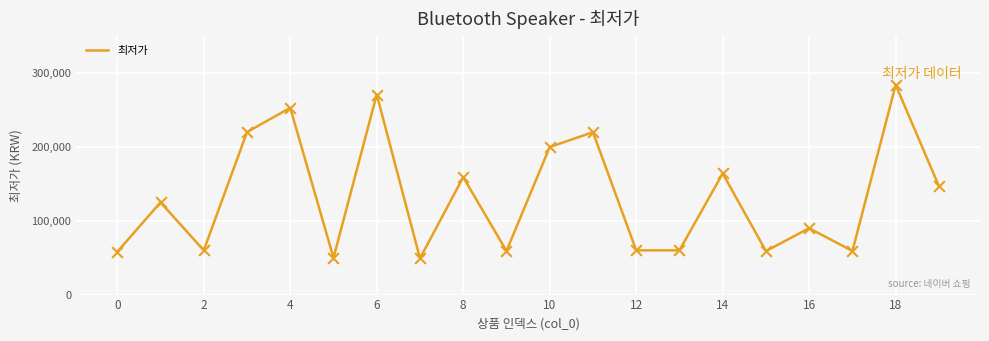

What is the difference between the maximum and minimum values?

234960